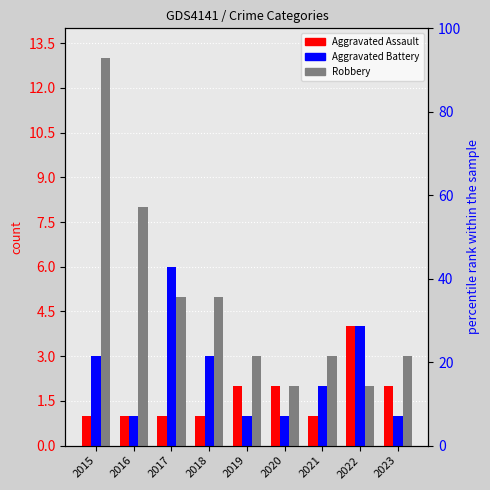

Does the chart contain stacked bars?

No